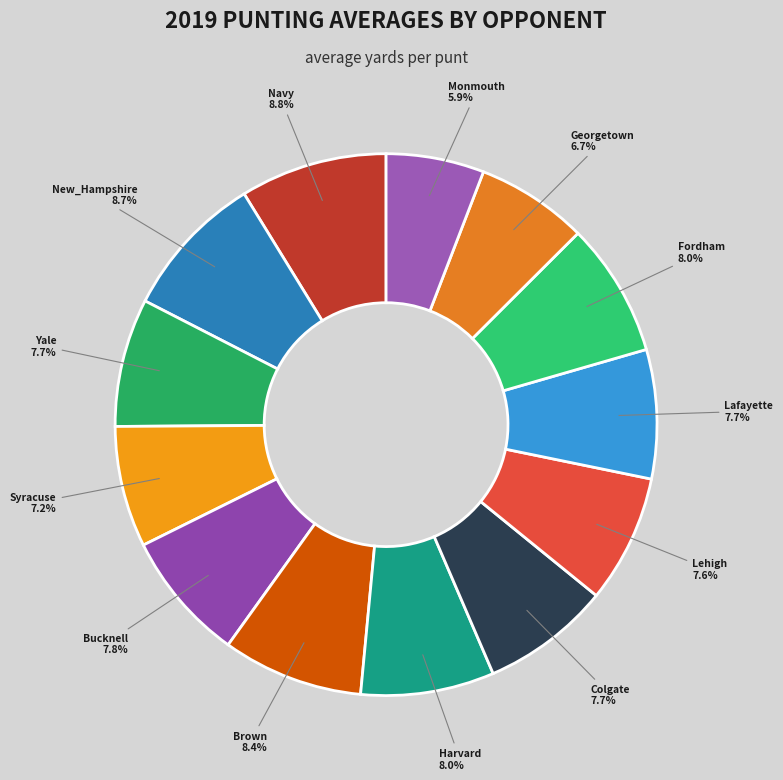

Which slice is the largest?

Navy